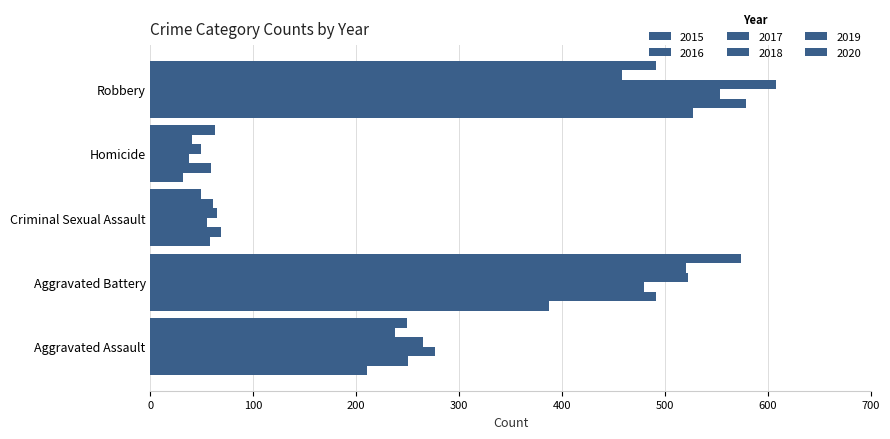

List the series in order of their peak value, highest first.

2018, 2016, 2020, 2017, 2015, 2019